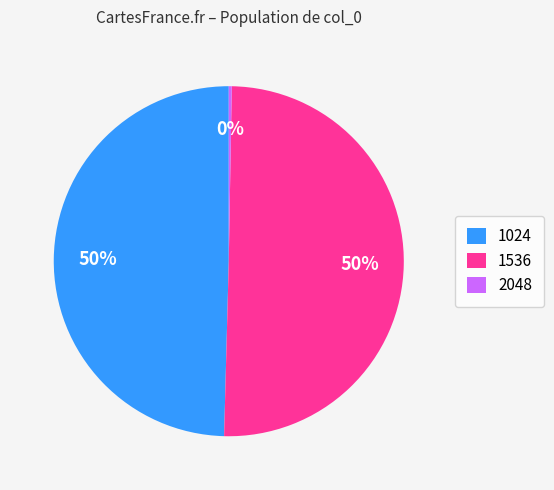

Is 1024 the majority of the pie?

No